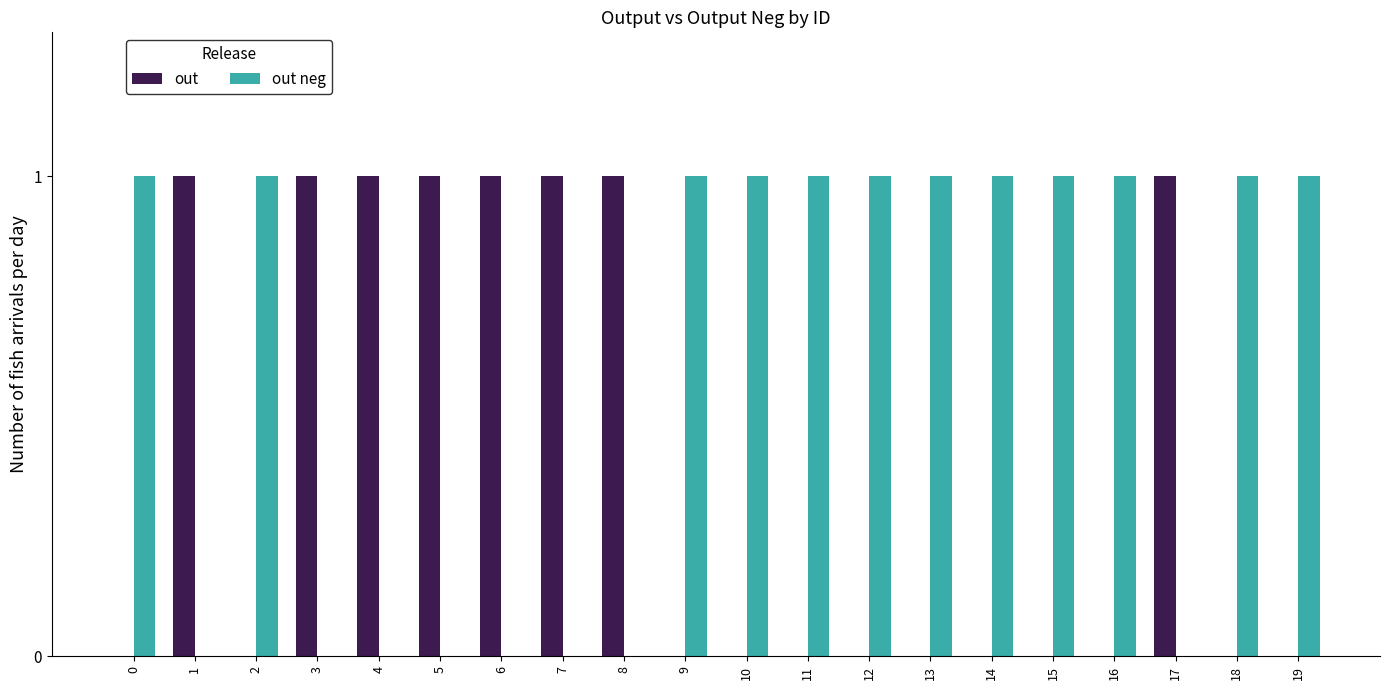

How many out values are between 0 and 1?

20